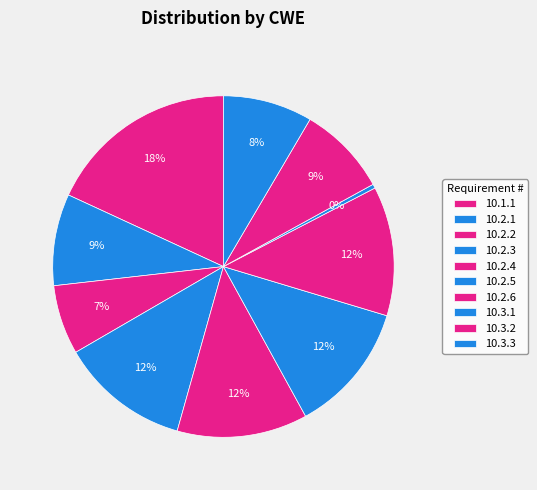

Which category has the biggest portion of the pie?

10.1.1